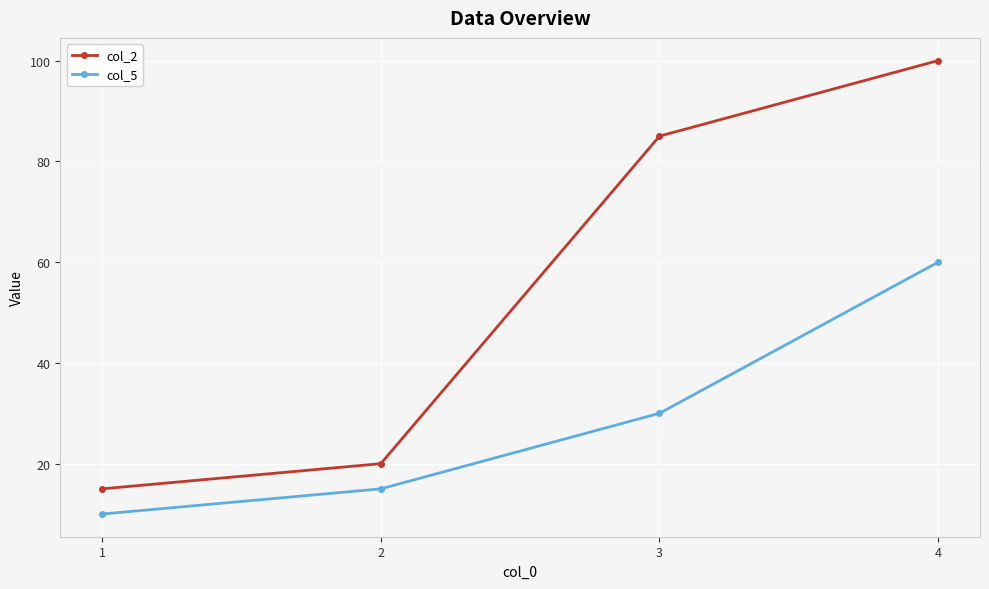

Does the chart have visible grid lines?

Yes